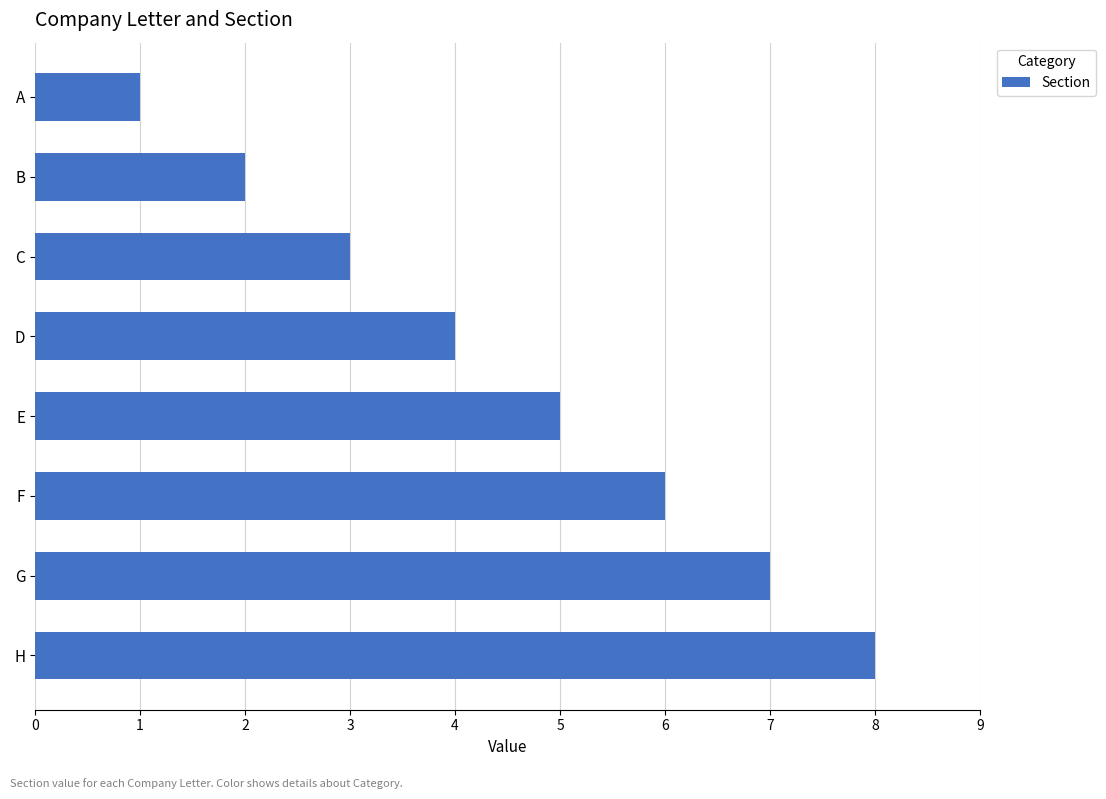

What is the sum of the values at B and E?

7